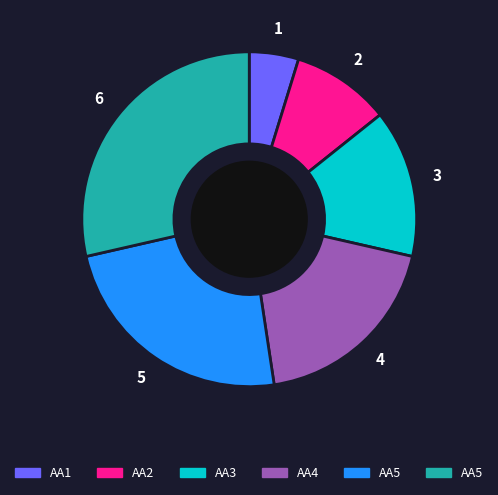

Is there any slice that represents more than half of the pie?

No